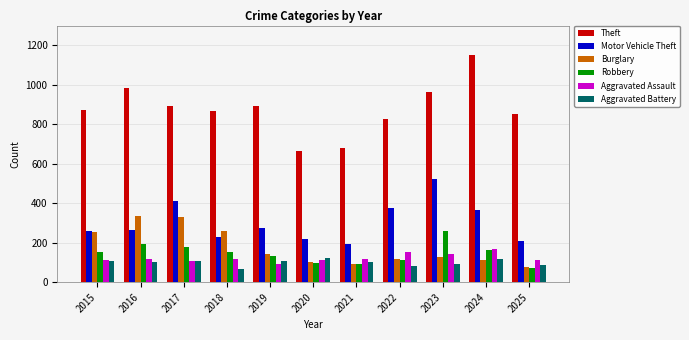

What is the spread (max minus min) of values at 2025?

781